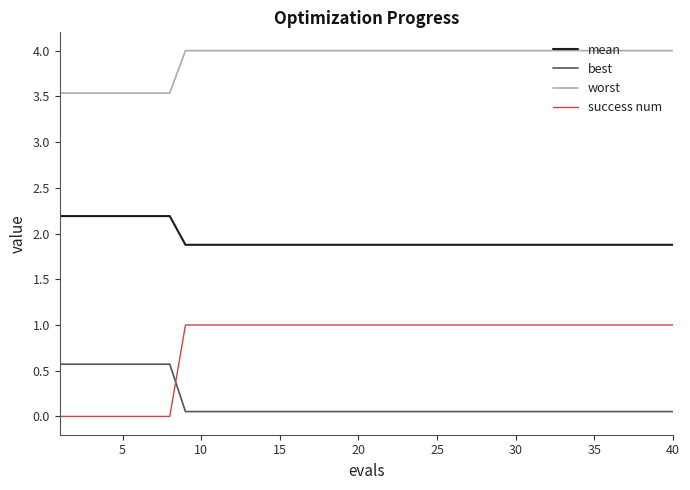

True or false: best and worst cross at least once.

False